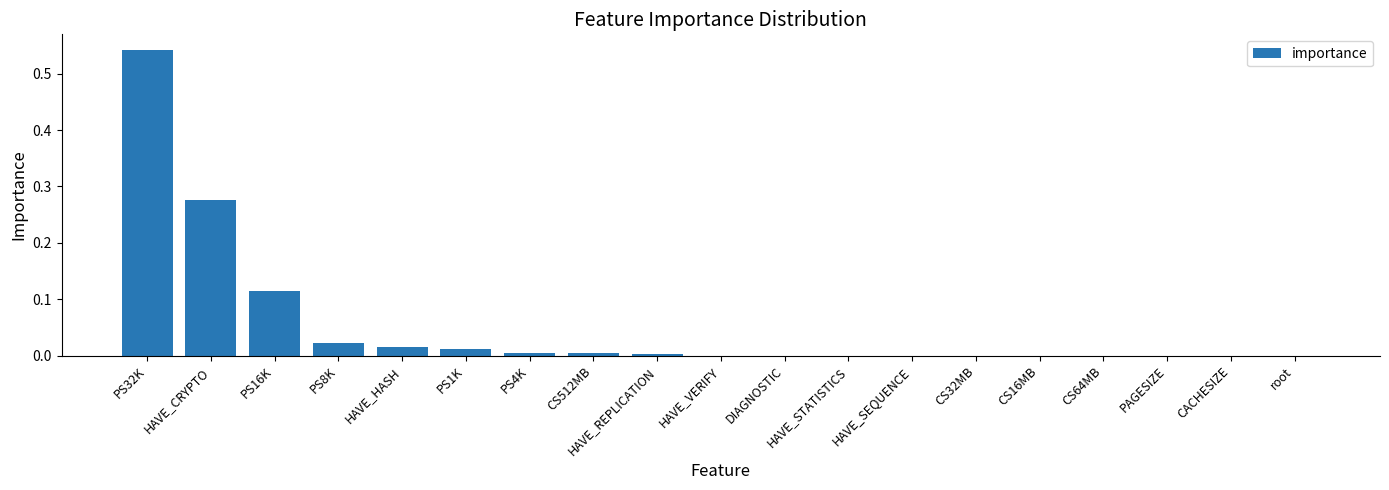

What is the sum of all values?

1.0